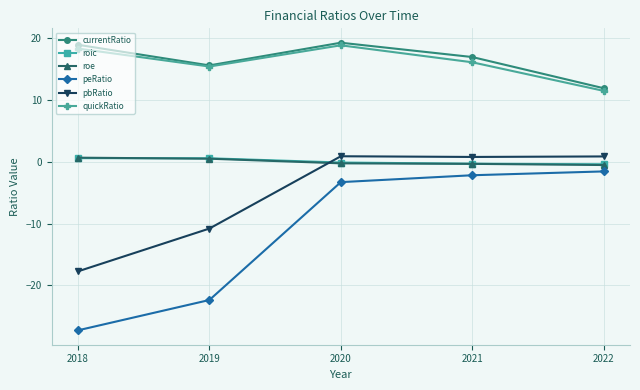

What is the spread (max minus min) of values at 2018?

46.2